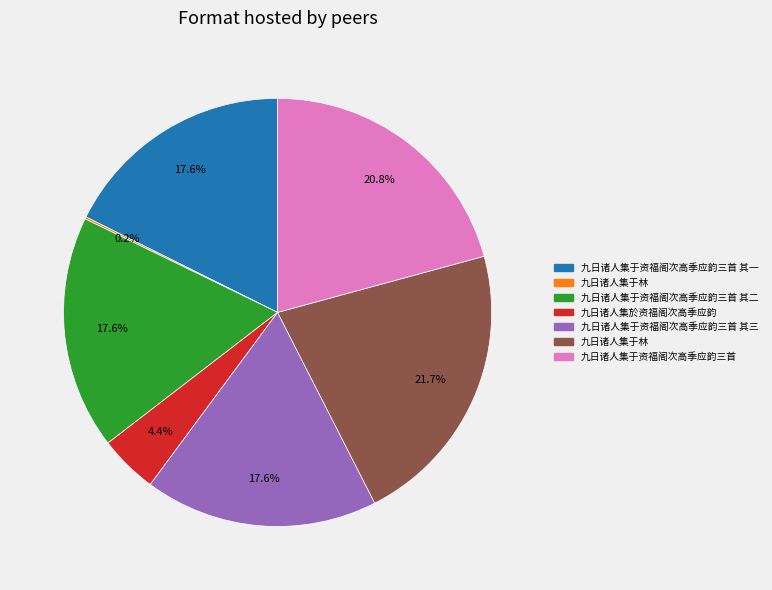

Is there a majority slice in this chart?

No